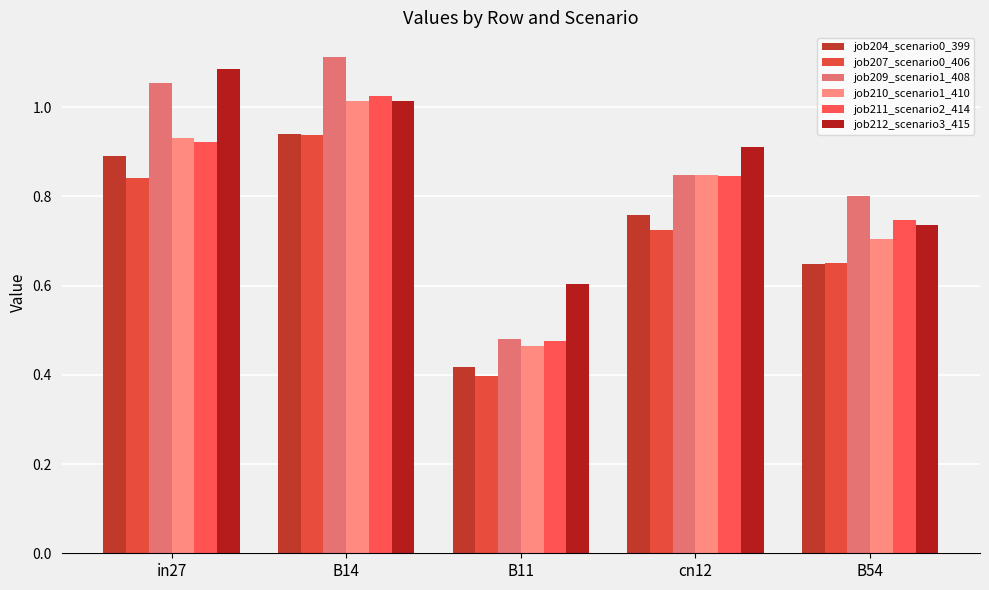

What is the difference between the job210_scenario1_410 values at B54 and in27?

0.2